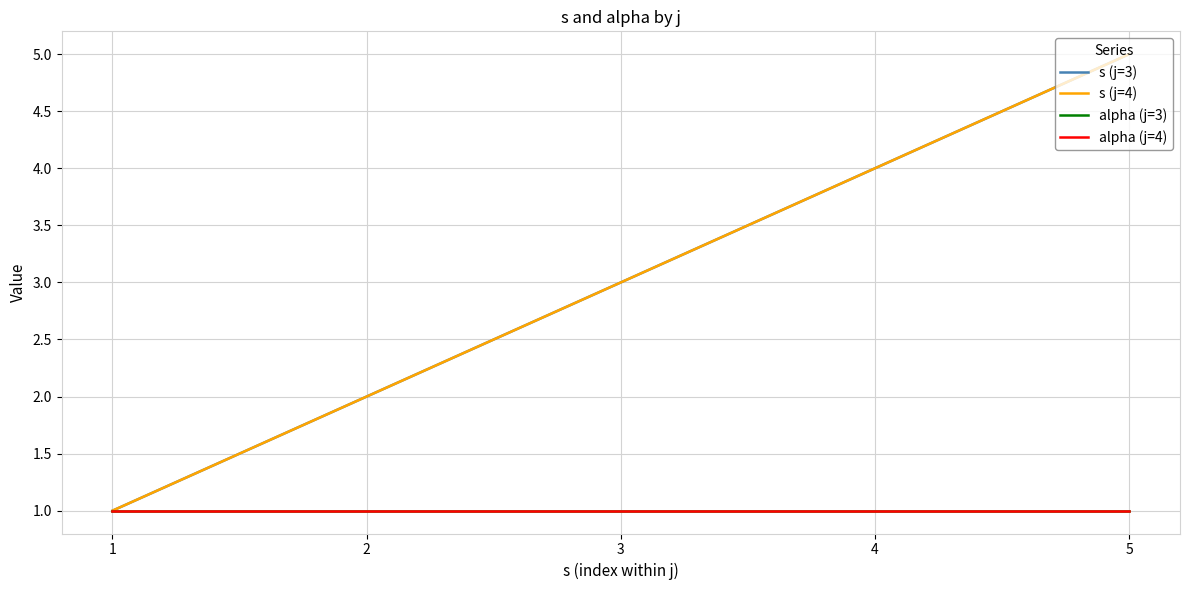

Is it true that s (j=3) equals 0 at 2?

False